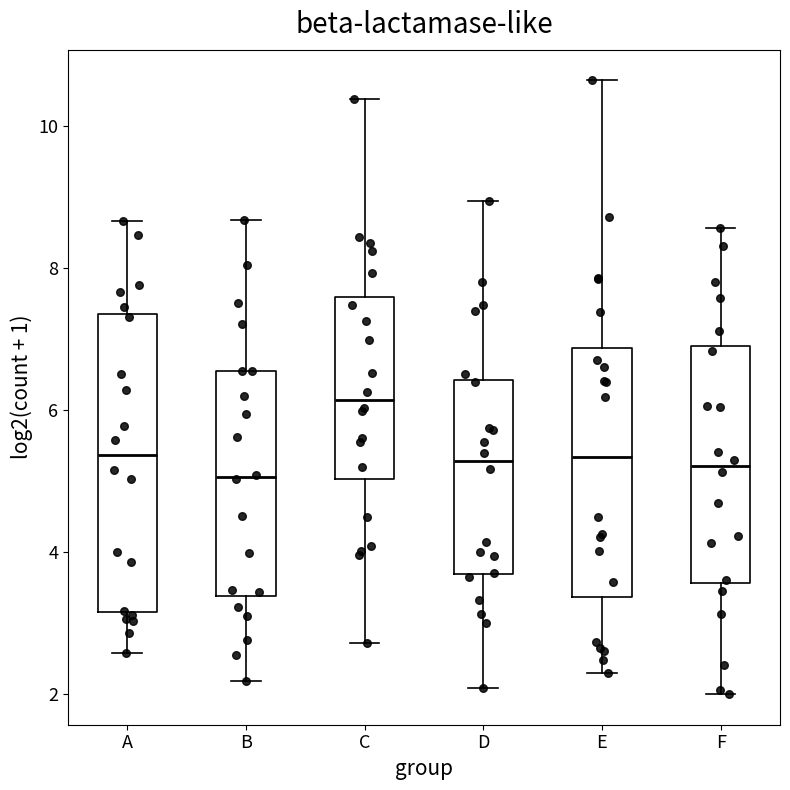

Which box's median line is the highest?

C